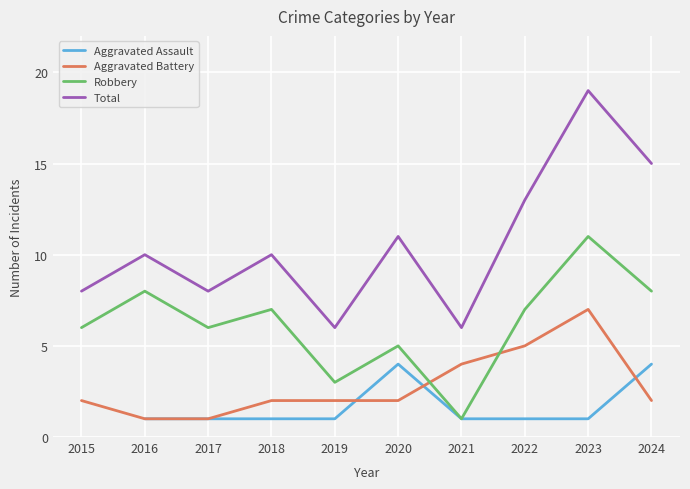

True or false: Aggravated Battery has more than 2 interior local peaks.

False